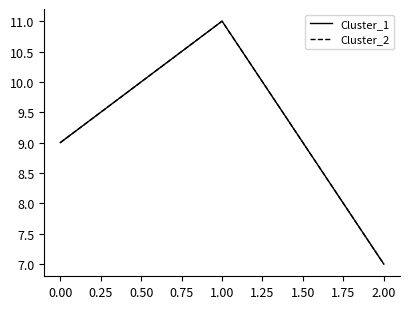

Is this an area chart (filled region under the line)?

No